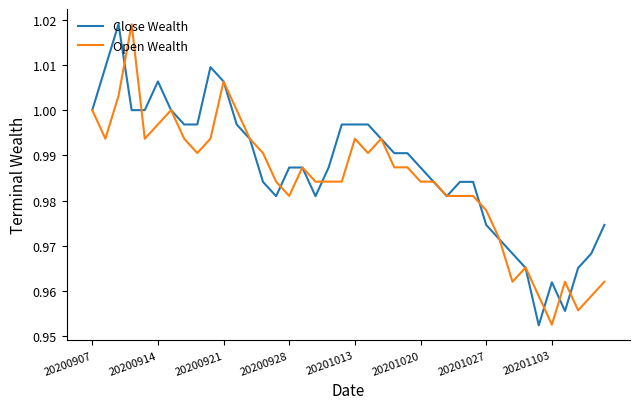

Is this an area chart (filled region under the line)?

No